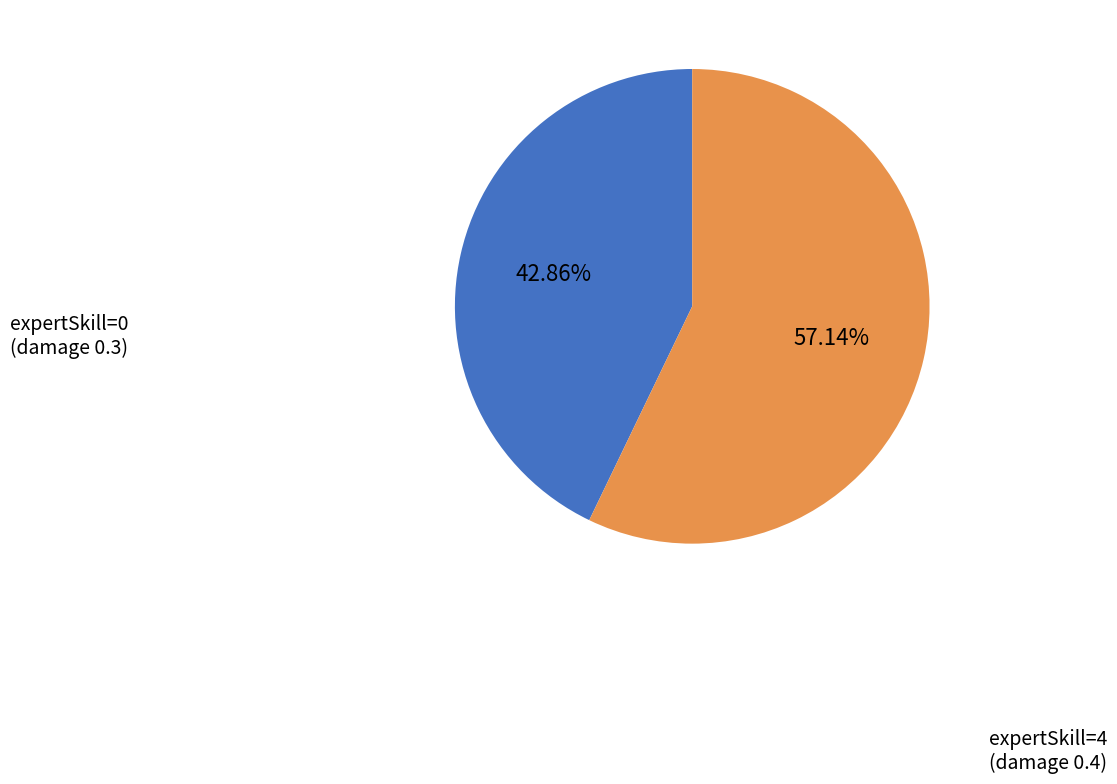

How many slices are in this pie chart?

2